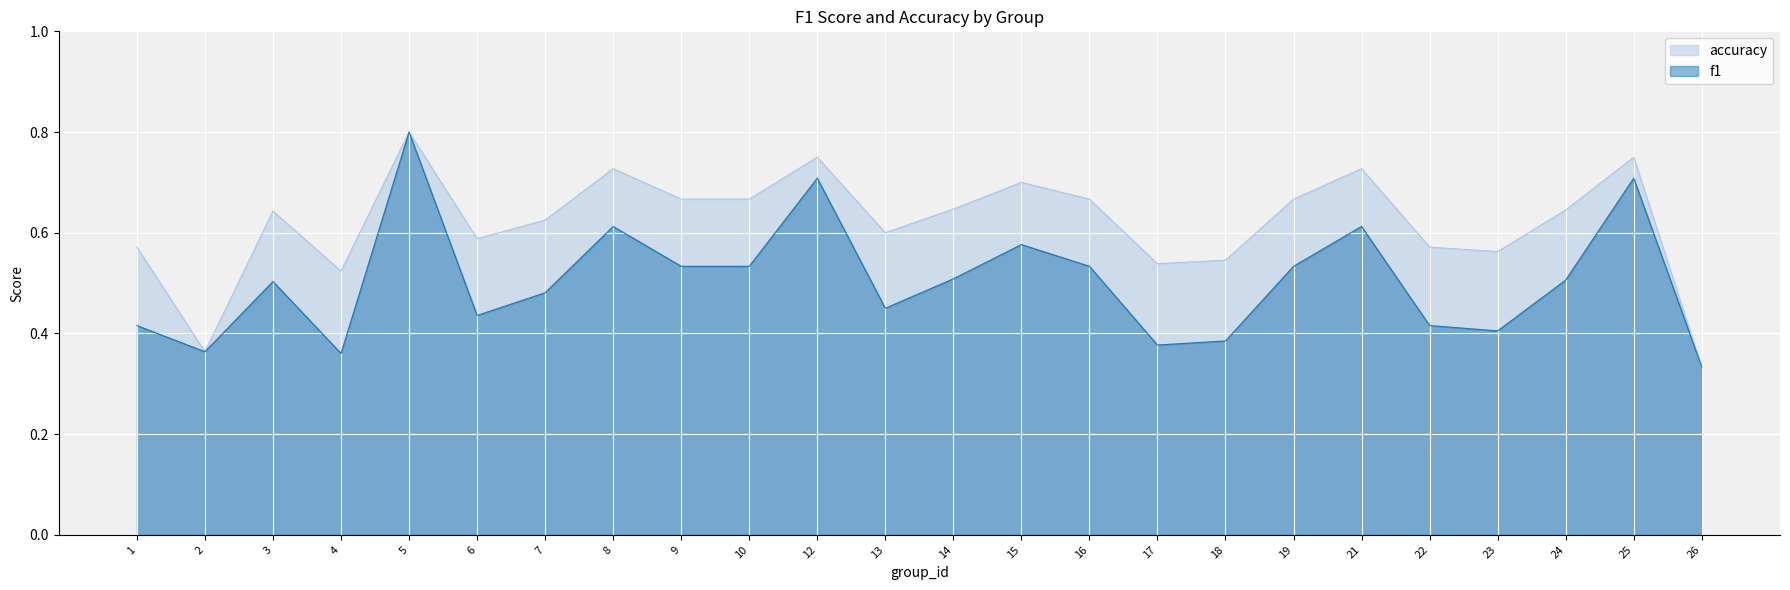

What are all the series names shown in the legend?

accuracy, f1